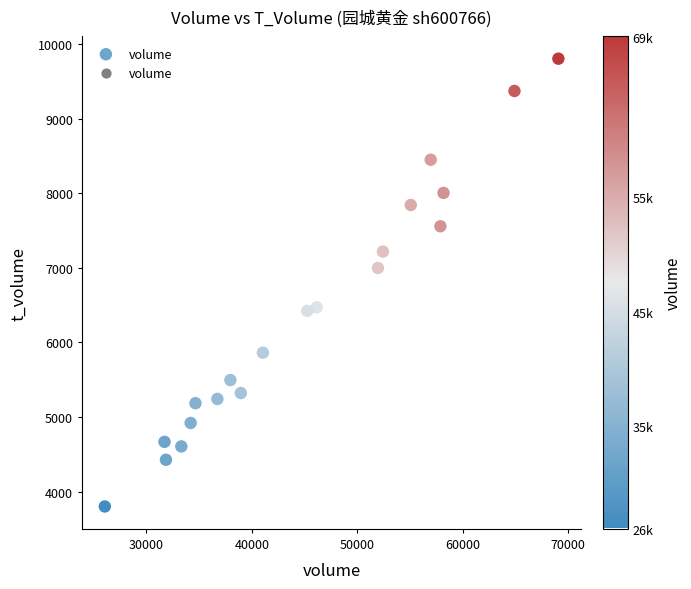

What is the range of Y values (max minus min)?

6001